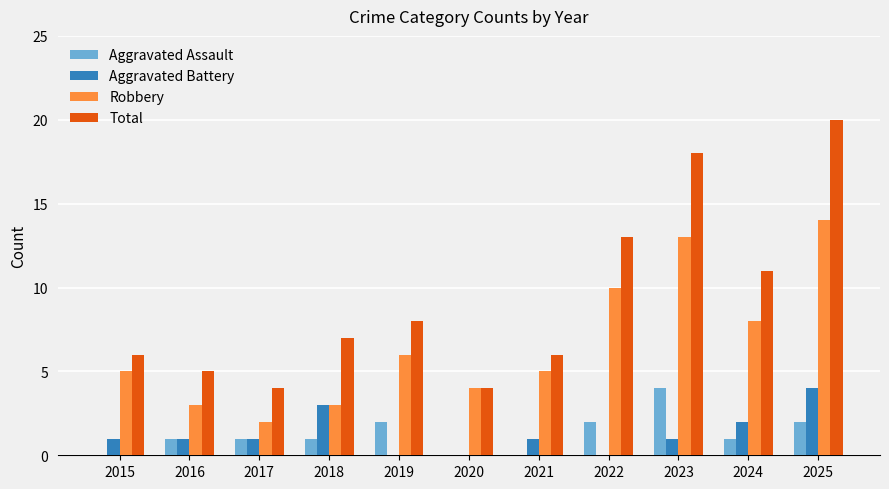

How many data points does each series have?

11